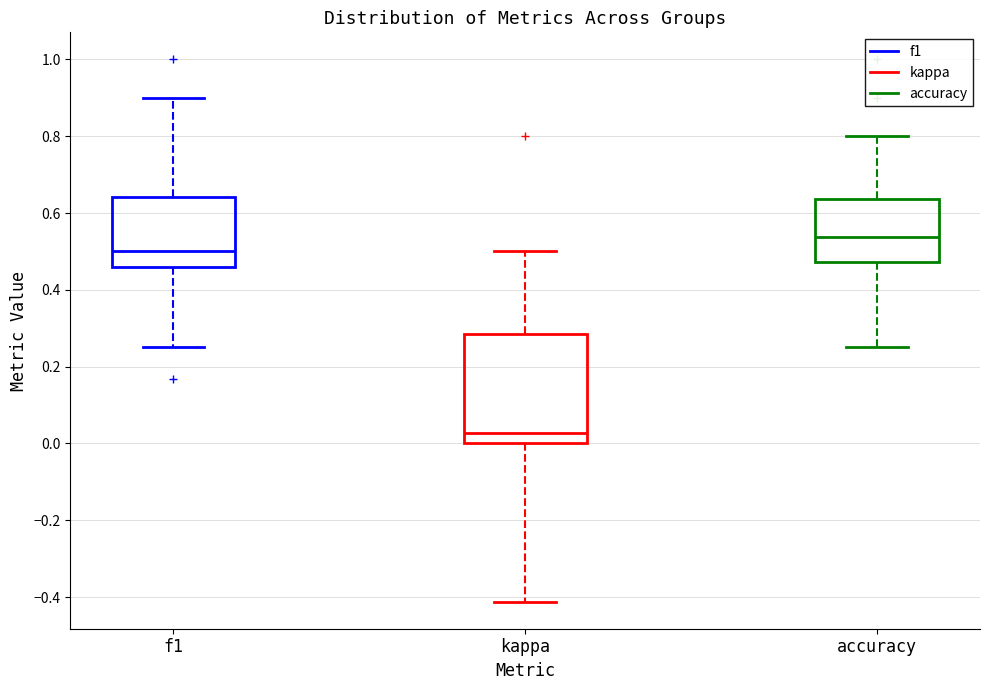

Reading left to right, transcribe this box plot: for each box, give where its median line is, the range the box spans, and where its two whiskers end, as read against the y-axis. The values are not printed on the chart, so give them approximately, as read against the axis.

f1: median 0.50, box 0.46 to 0.64, whiskers 0.26 to 0.90
kappa: median 0.02, box 0.00 to 0.28, whiskers -0.42 to 0.50
accuracy: median 0.54, box 0.48 to 0.64, whiskers 0.26 to 0.80